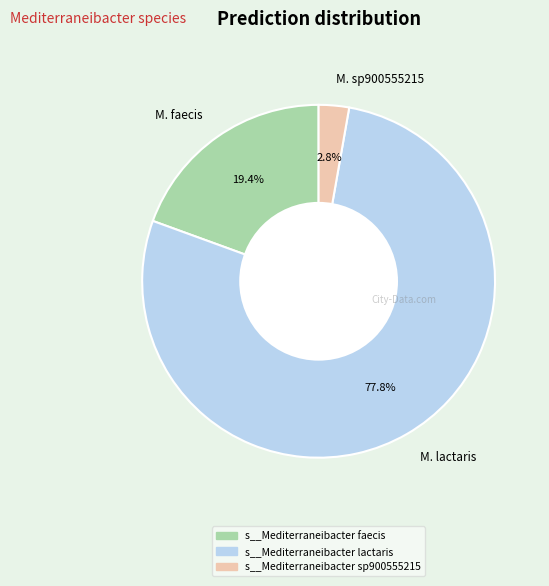

Is the sum of M. sp900555215 and M. faecis greater than half?

No